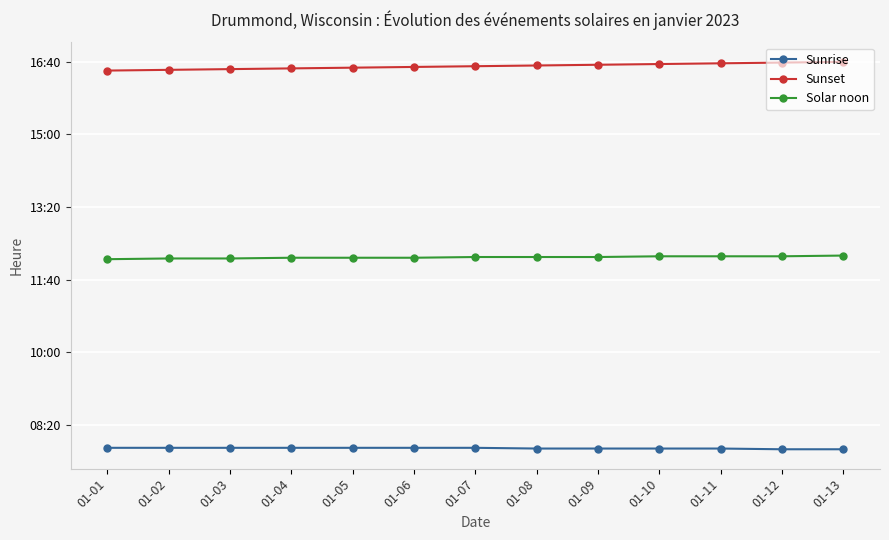

List the series in order of their peak value, lowest first.

Sunrise, Solar noon, Sunset